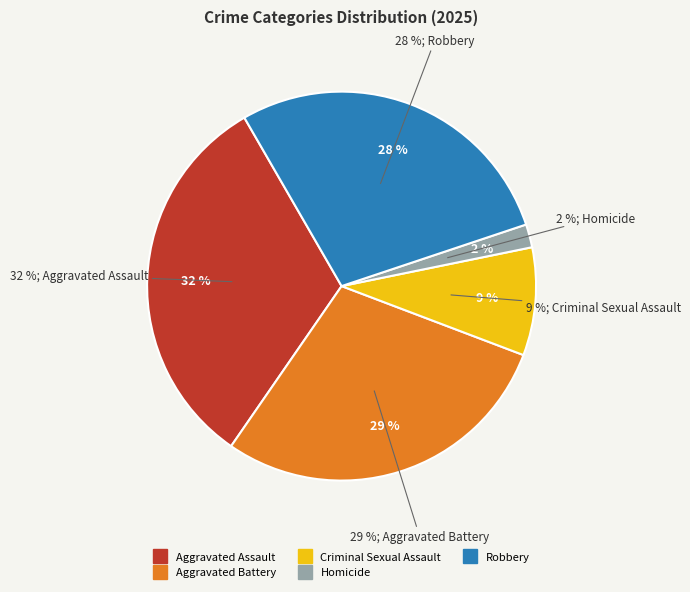

Combined, what portion of the pie is Homicide and Aggravated Assault?

34.0%